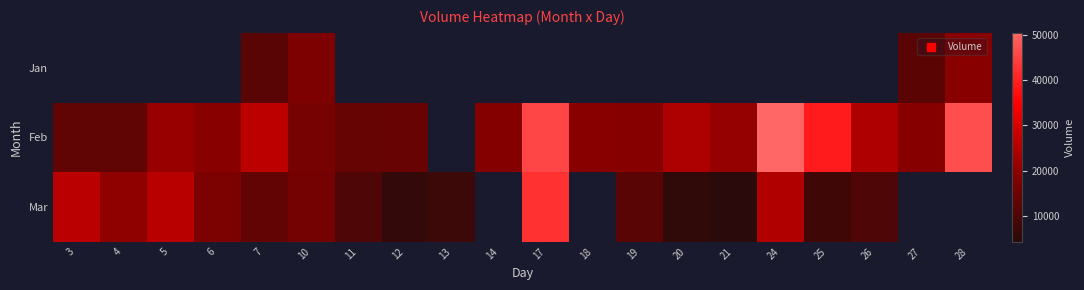

Is the value of Feb at 10 greater than the value of Jan at 21?

No